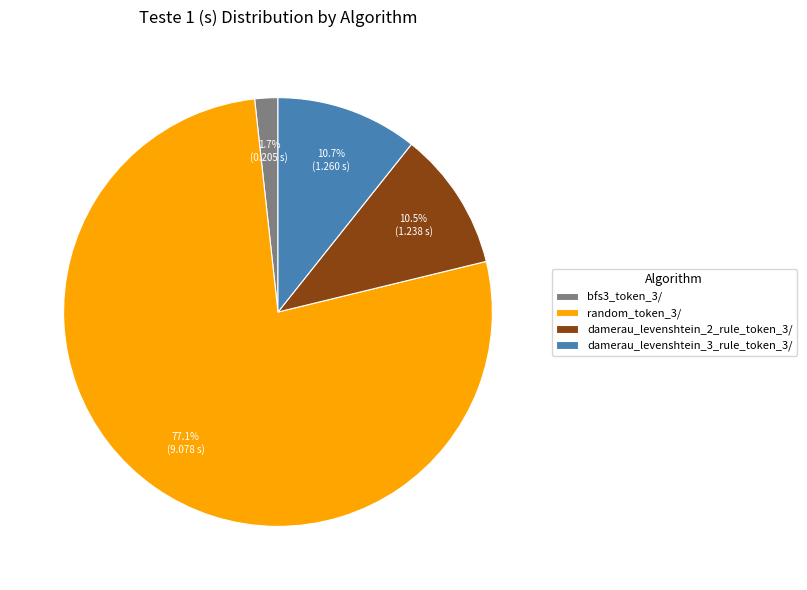

Does damerau_levenshtein_2_rule_token_3/ represent more than half of the total?

No